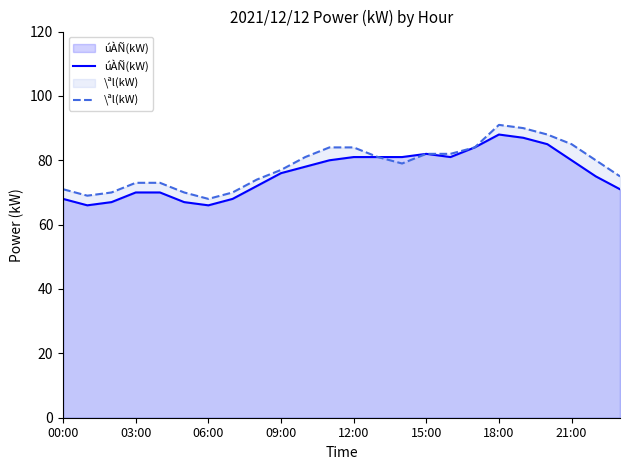

Rank the series by their maximum value, from lowest to highest.

úÀÑ(kW), \ªl(kW)